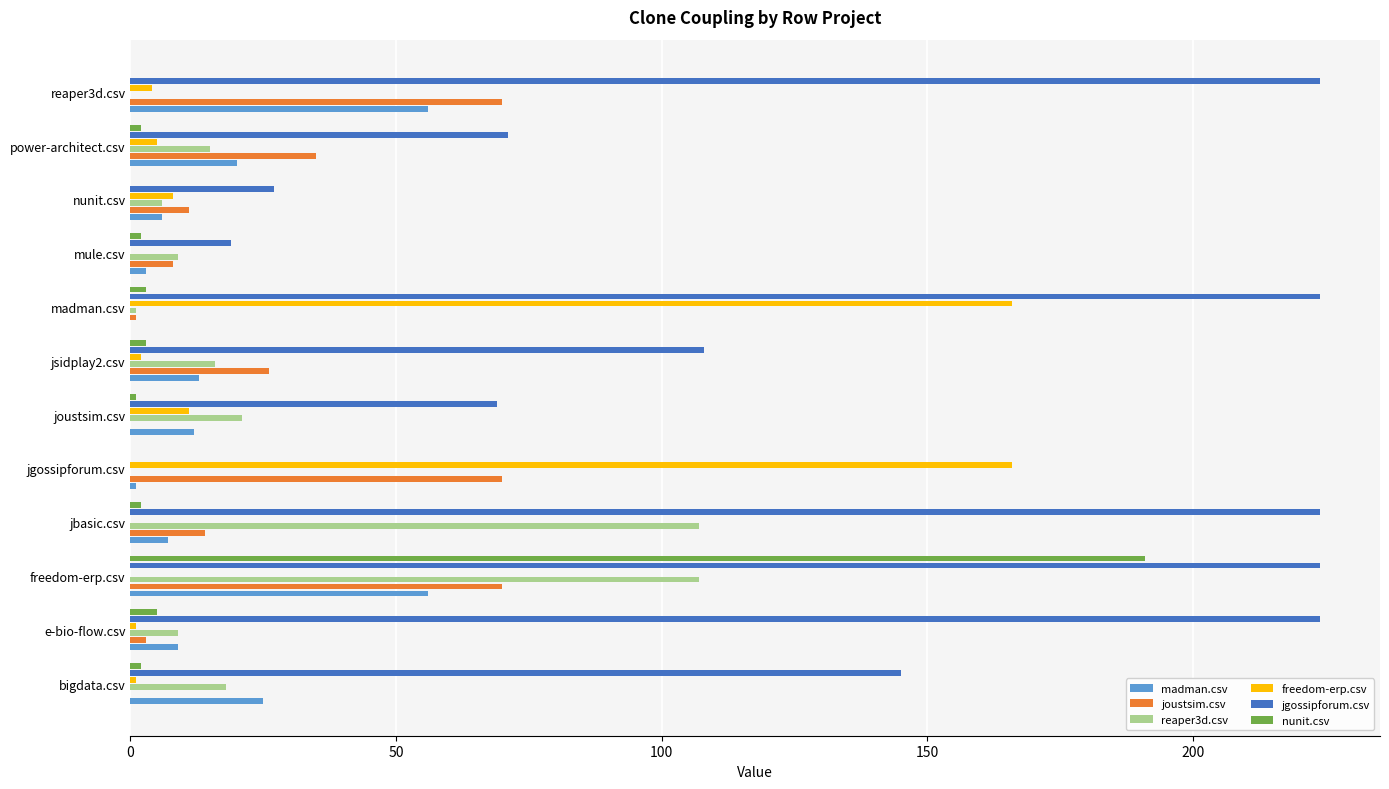

The value of freedom-erp.csv at freedom-erp.csv is 79. True or false?

False